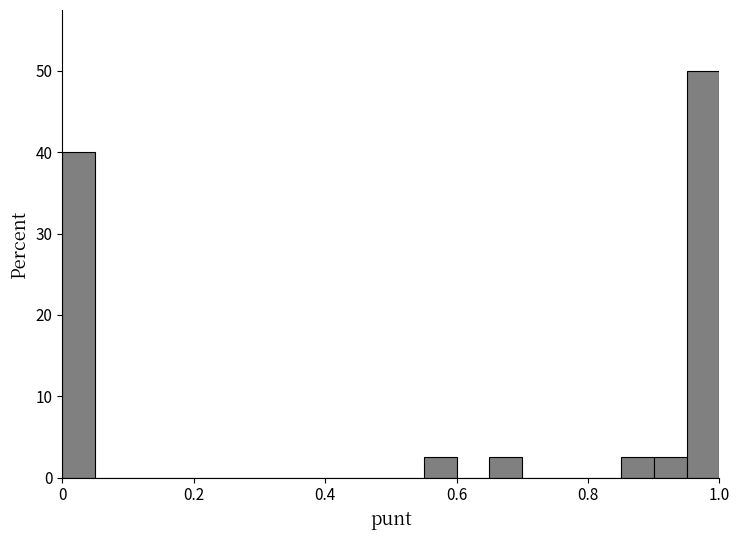

Read against the x-axis, roughly where is the centre of the tallest bar?

0.98